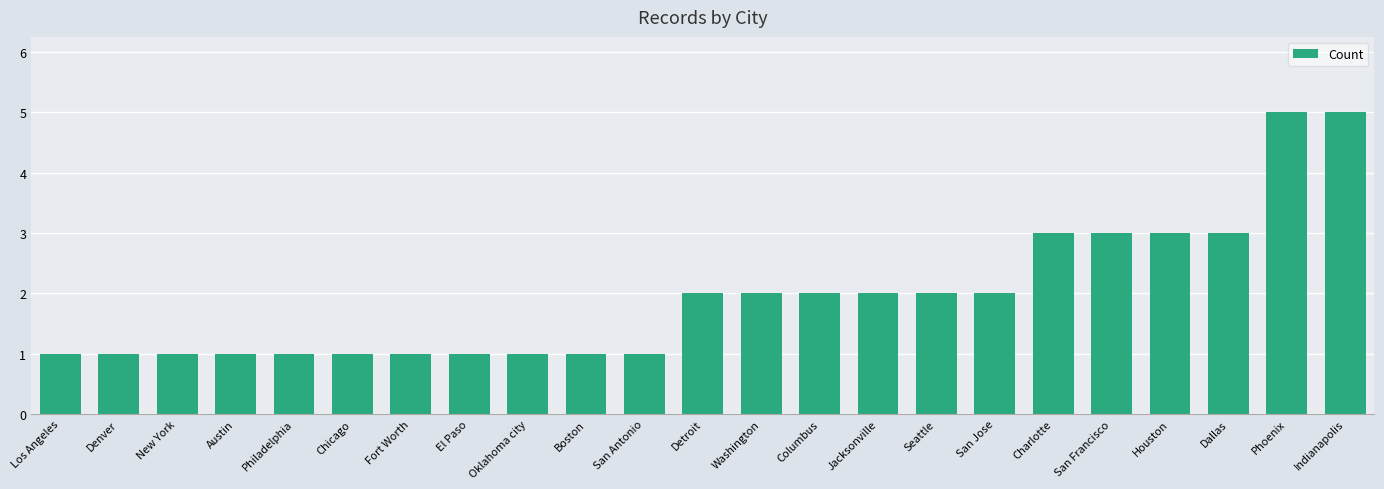

The value at Phoenix is 3. True or false?

False